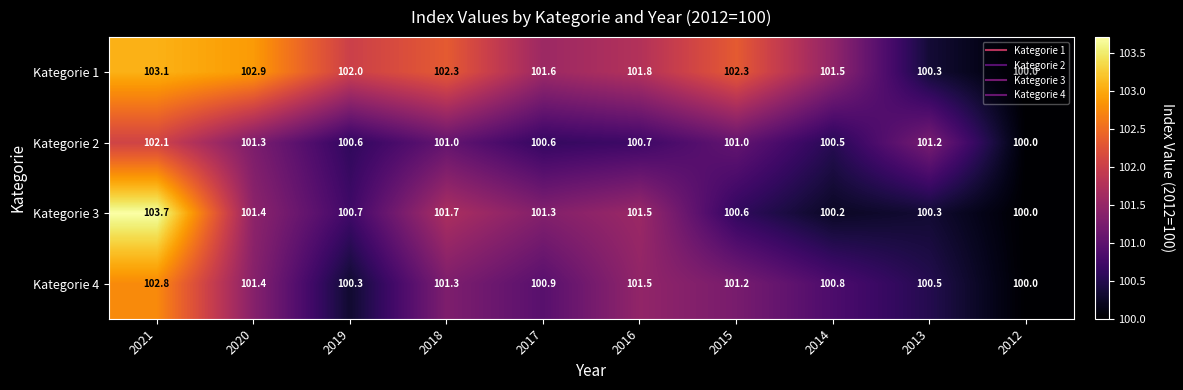

Between 2021 and 2020, which series saw the biggest shift?

Kategorie 3